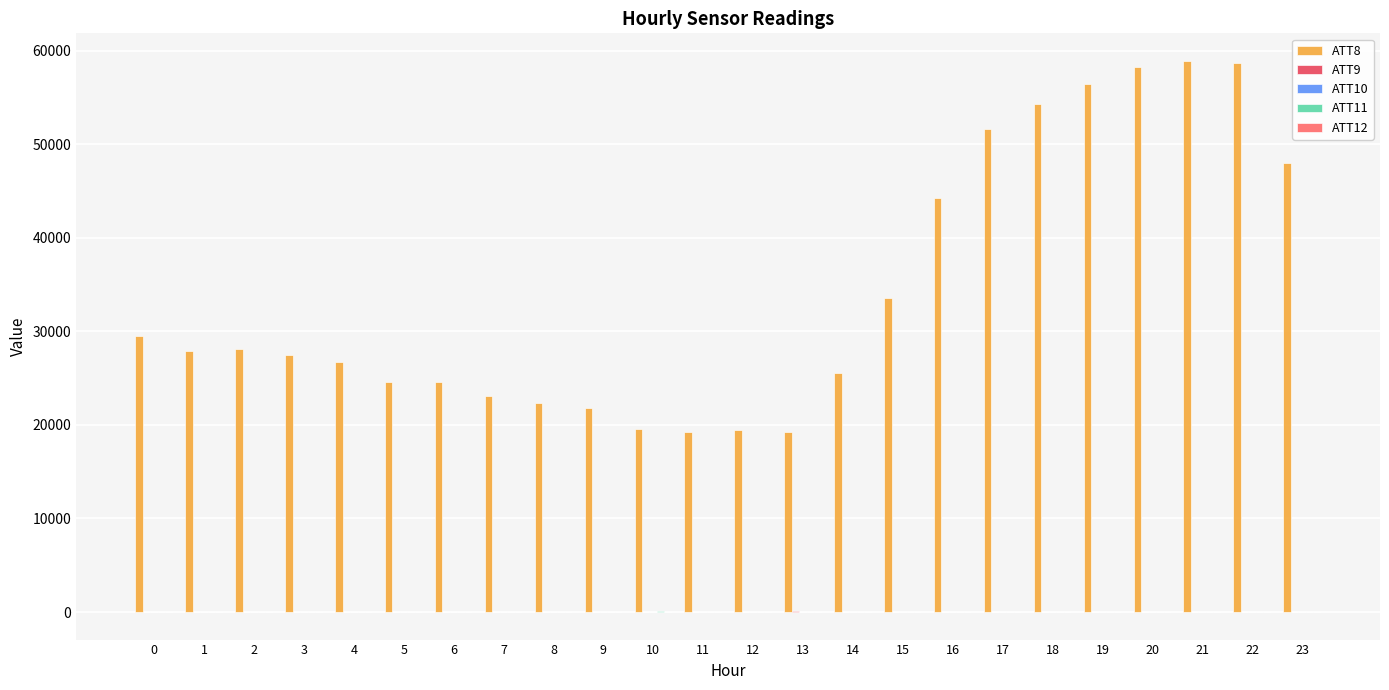

Which series has the largest total across all categories?

ATT8